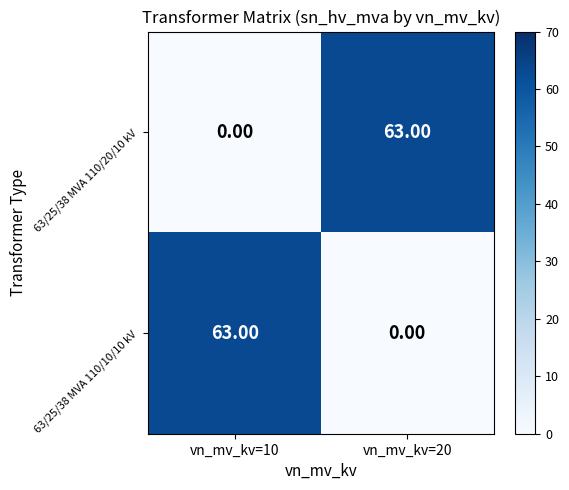

What is the difference between the maximum and minimum values in the 63/25/38 MVA 110/10/10 kV series?

63